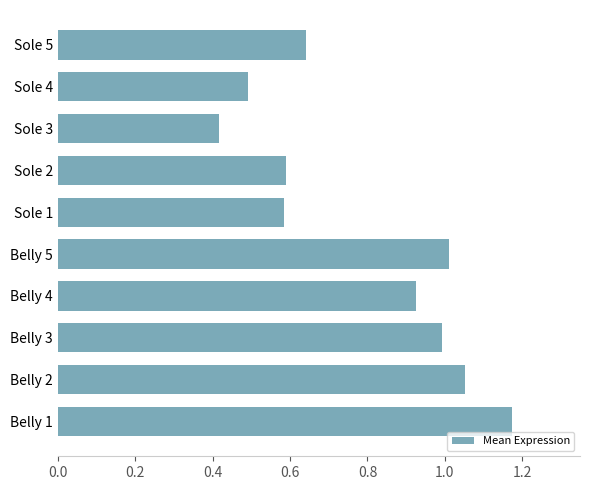

Are the bars grouped side by side (vs. stacked)?

No